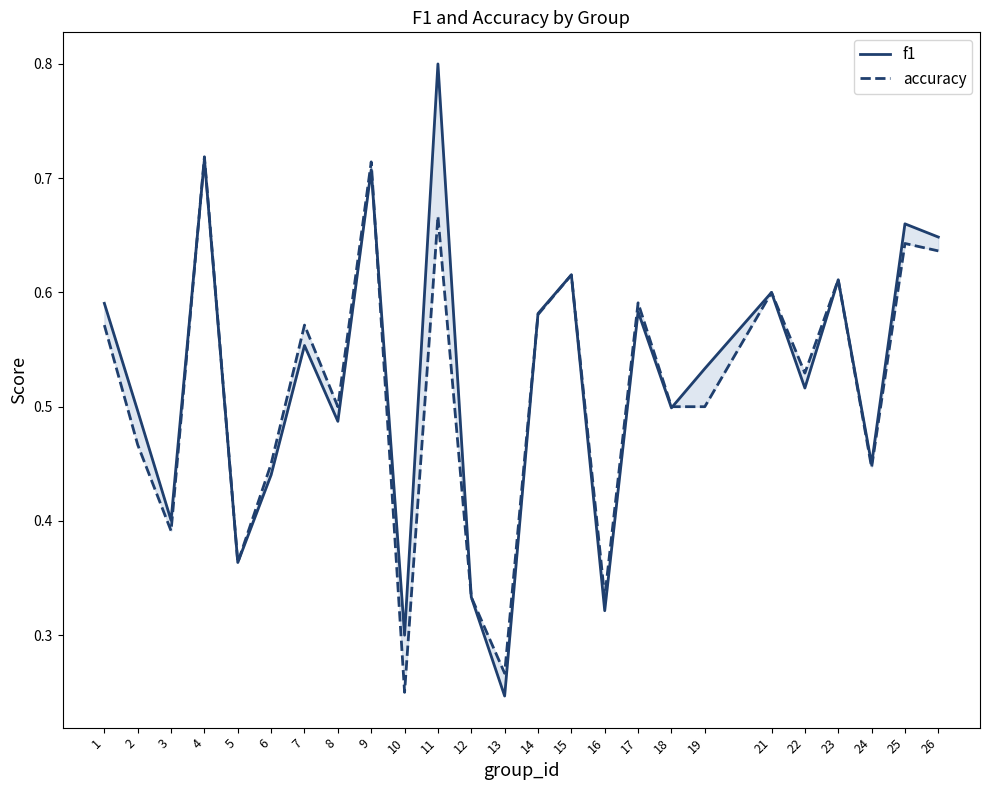

Read the f1 value at 7.

0.6